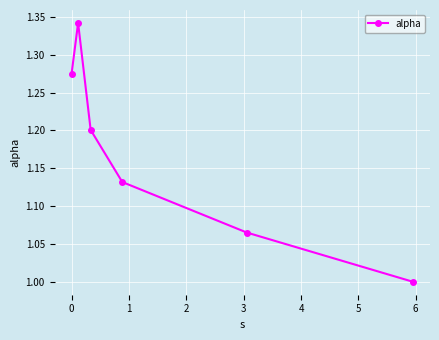

True or false: there are more than 0 points higher than both neighbors.

True